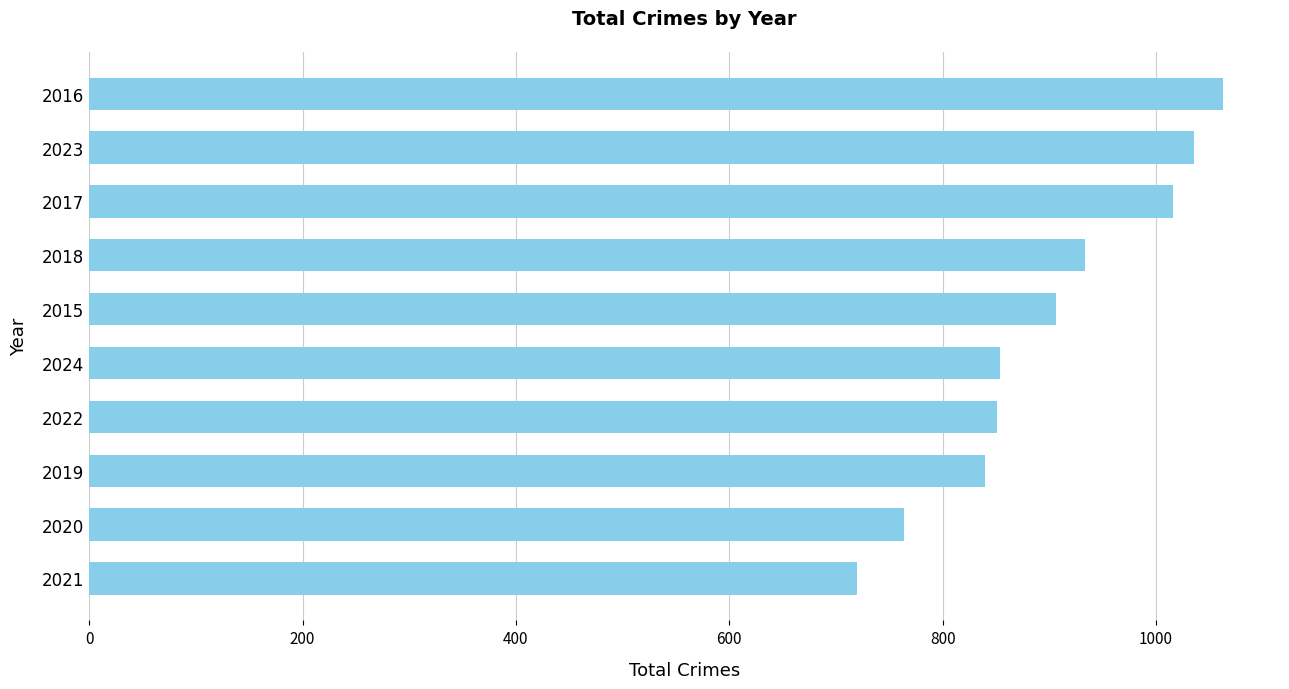

What is the difference between the second highest and second lowest values?

272